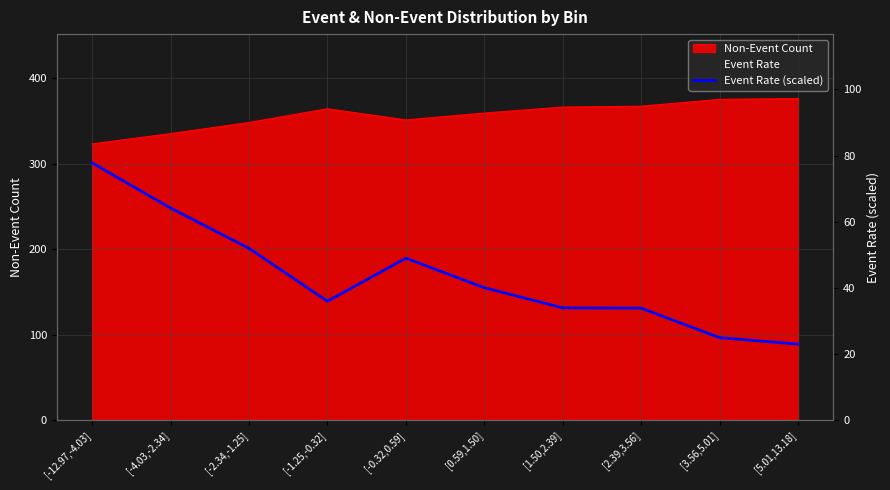

Reading left to right, extract all data points from this chart.

77.8	64.2	52.0	36.0	49.0	40.1	34.0	33.9	25.0	23.1